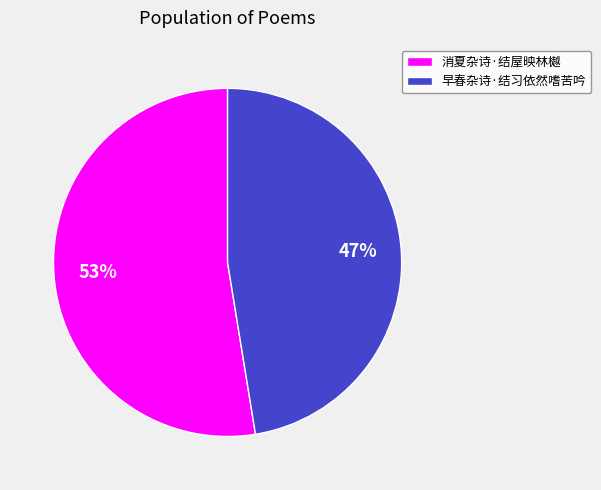

Is the sum of 消夏杂诗·结屋映林樾 and 早春杂诗·结习依然嗜苦吟 greater than half?

Yes